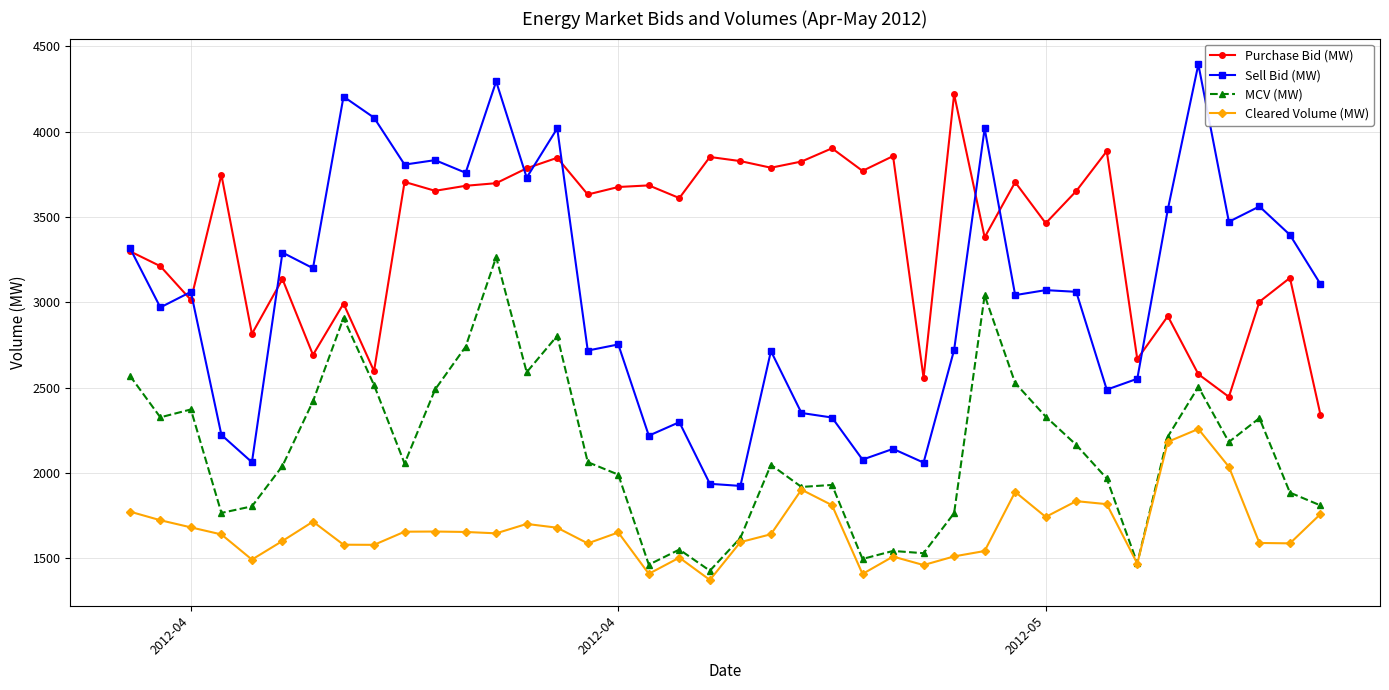

What is the value of the Sell Bid (MW) point at the 27th from the left?

2061.3